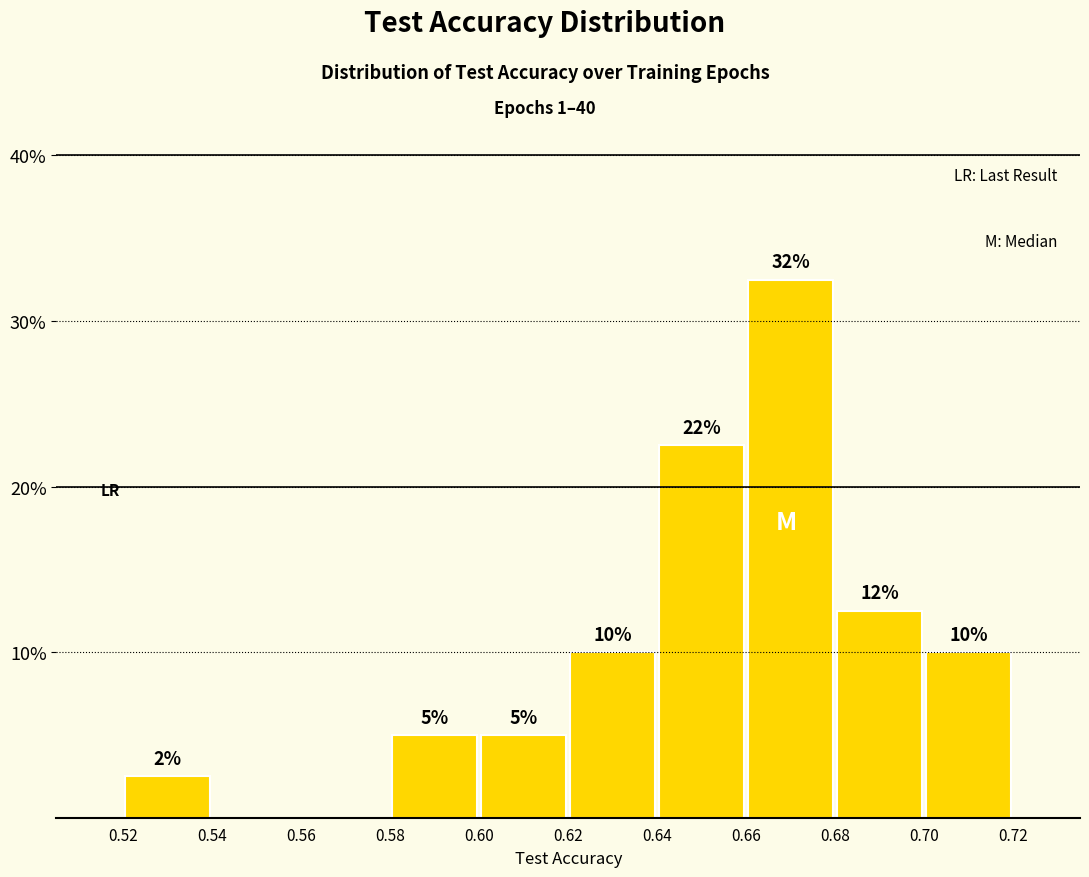

Over which range of the x-axis is the bar tallest?

0.66 to 0.68